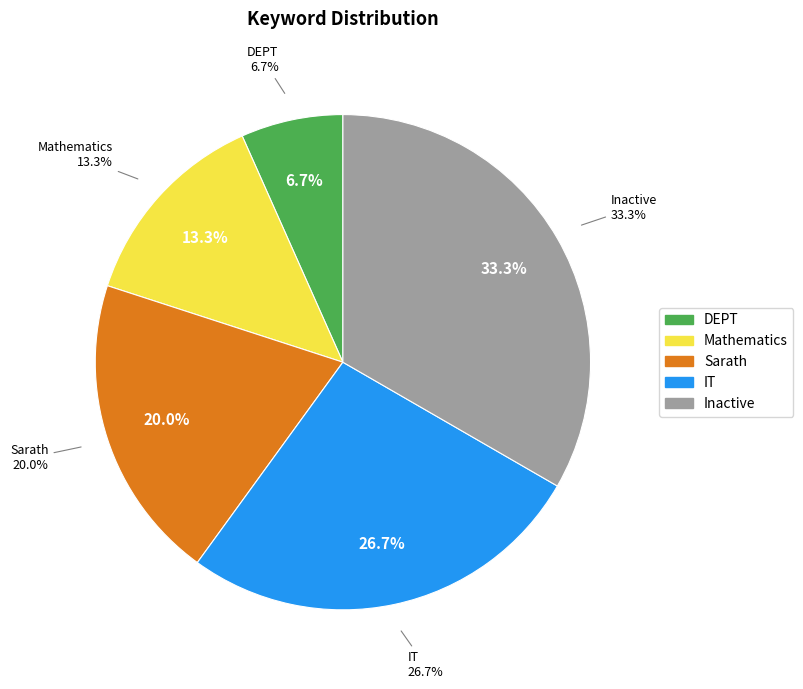

What portion of the pie excludes IT?

73.3%